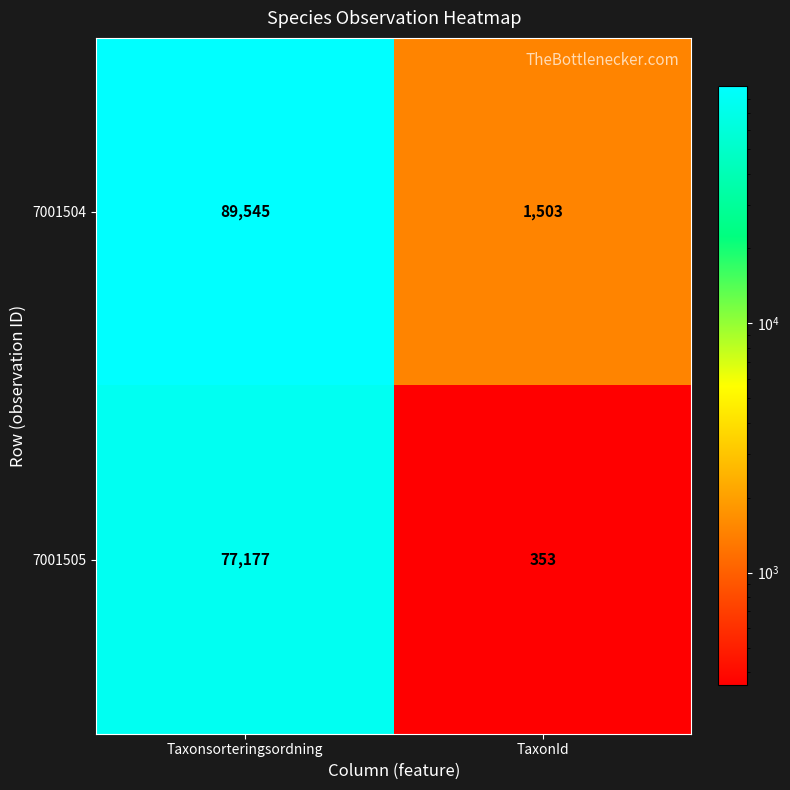

How many data points does each series have?

2